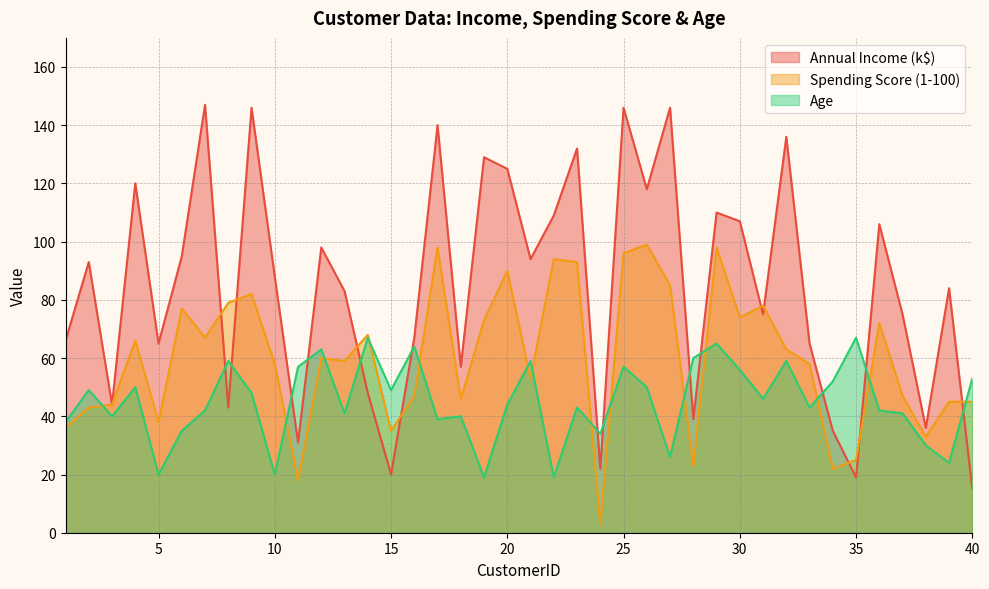

Count the number of categories in the chart.

40